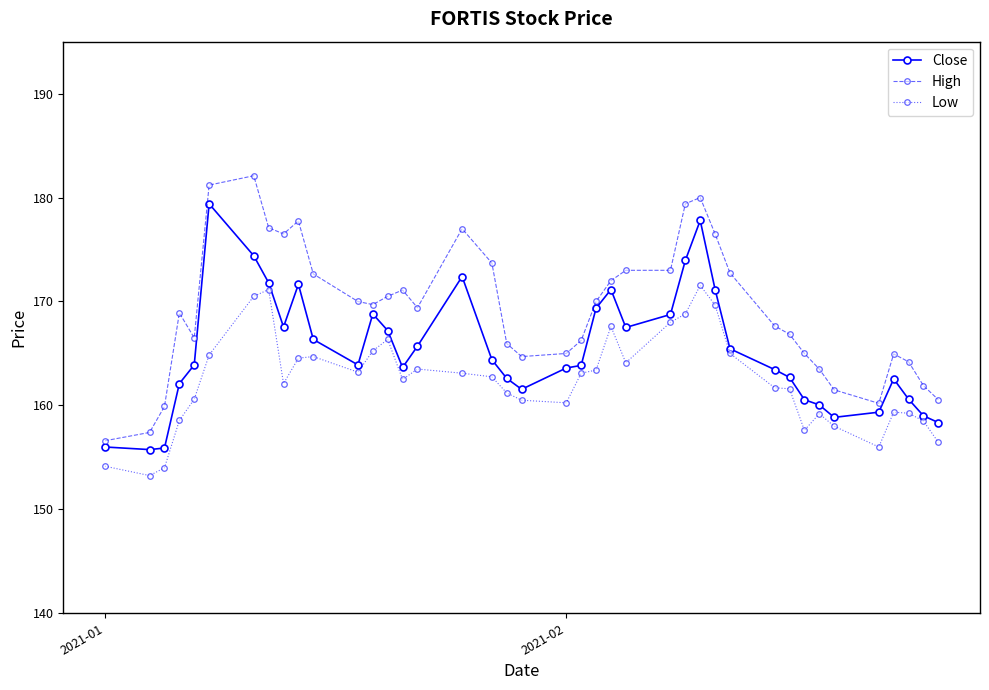

How many categories are shown in the chart?

40